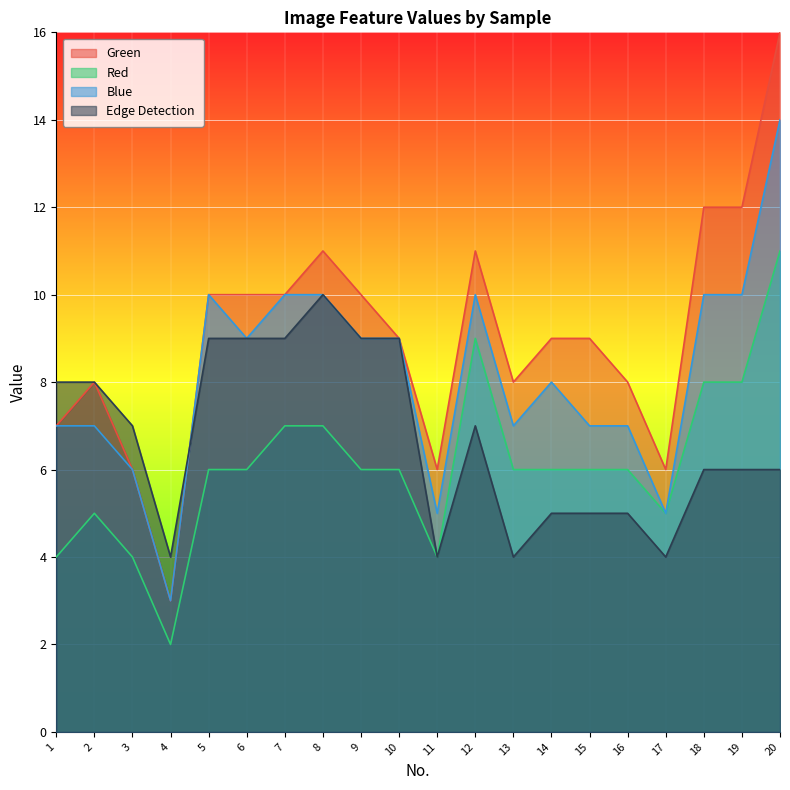

How many interior local peaks does the Edge Detection series have?

2